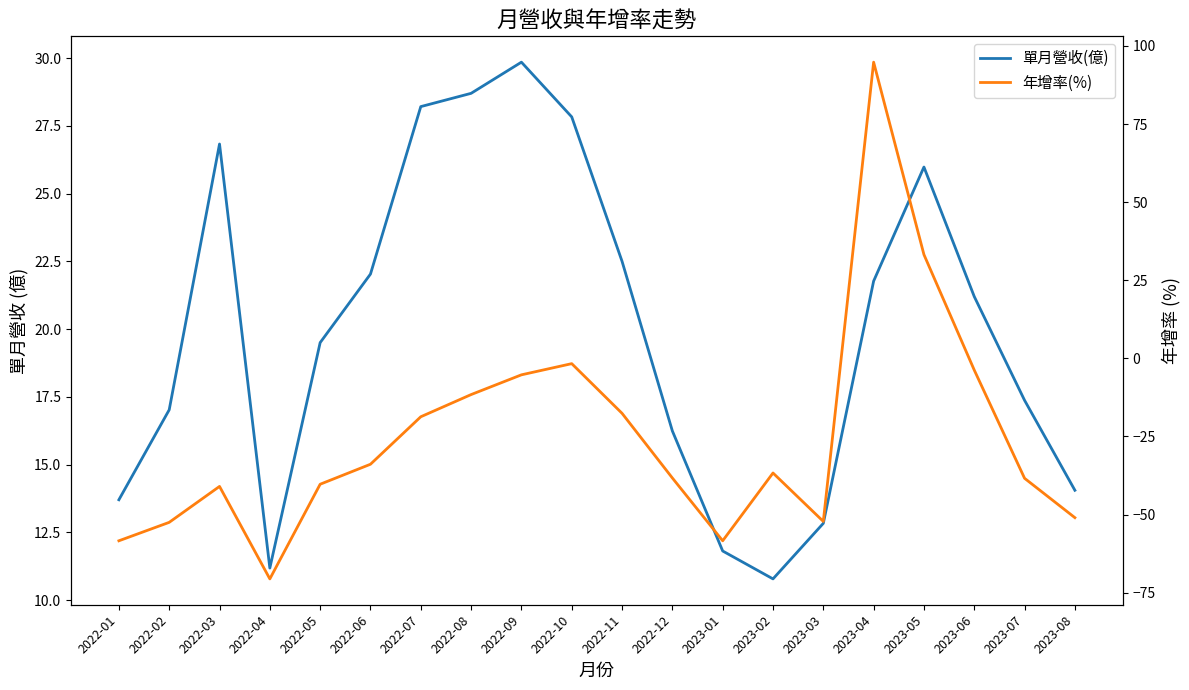

What is the value of the 單月營收(億) point at the 13th from the left?

11.8